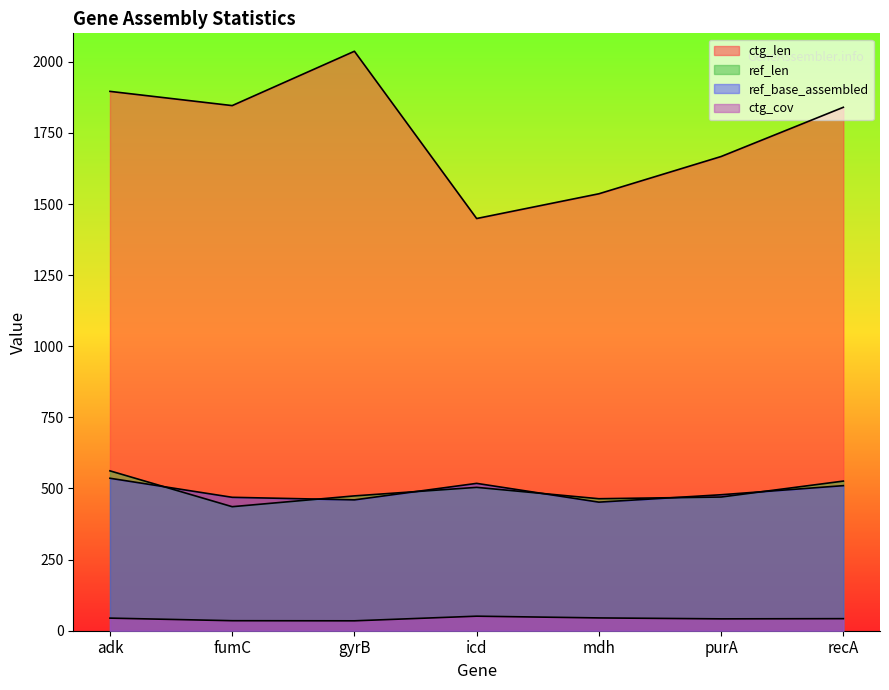

What position from the right is purA?

2